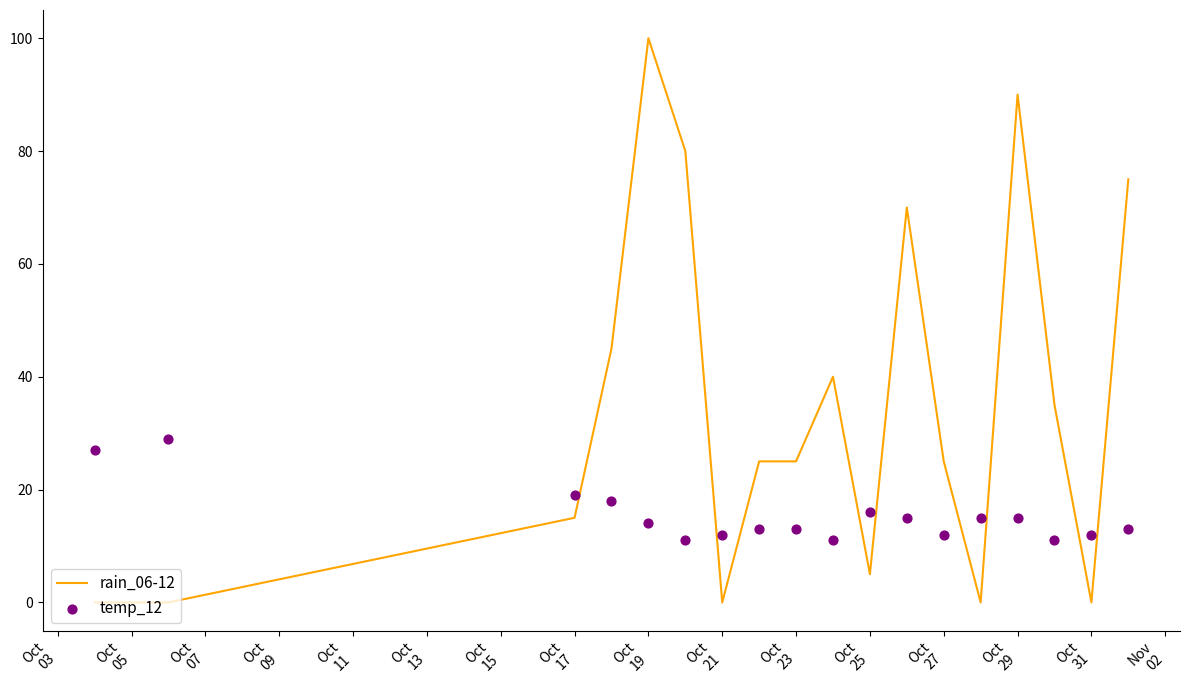

Which series has the largest total across all categories?

rain_06-12